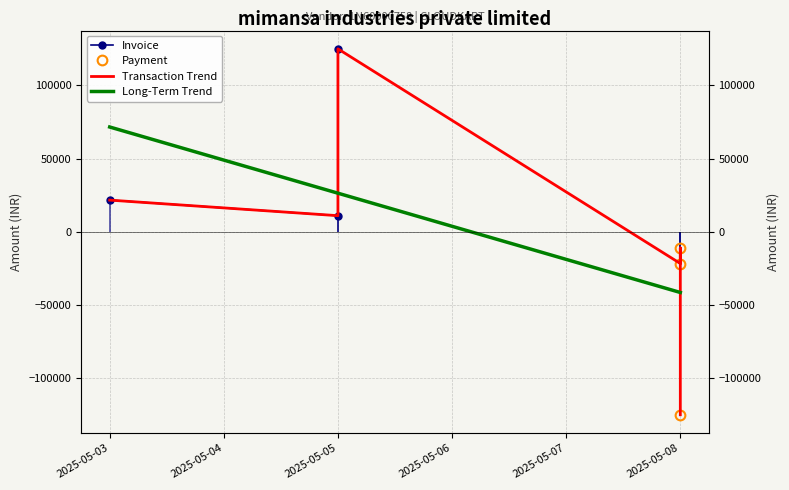

What is the minimum value shown in the chart?

-124966.5